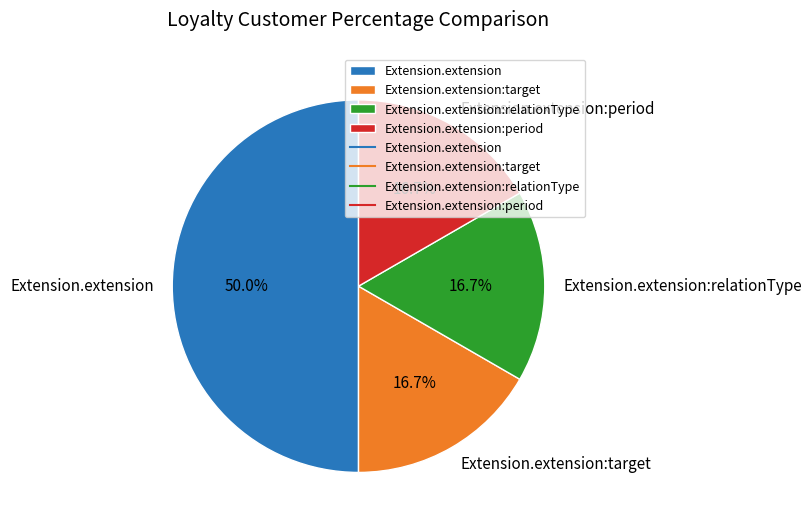

What is the largest slice in the pie chart?

Extension.extension